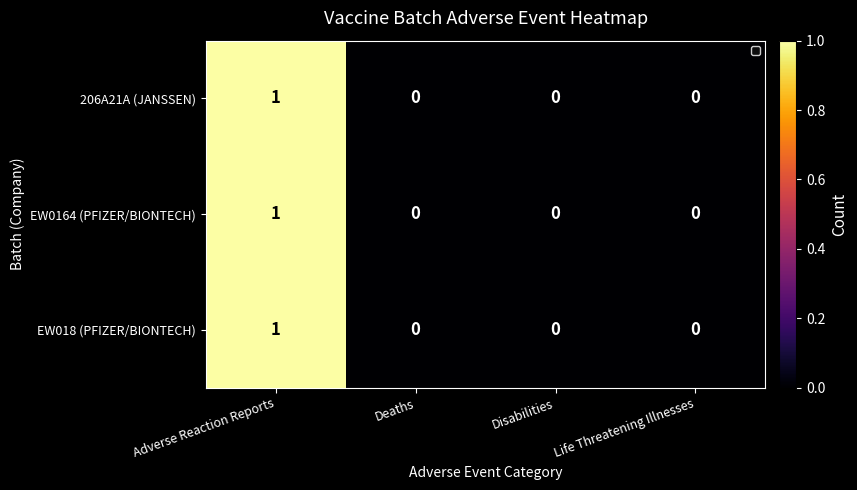

At which category is the sum across all series the highest?

Adverse Reaction Reports